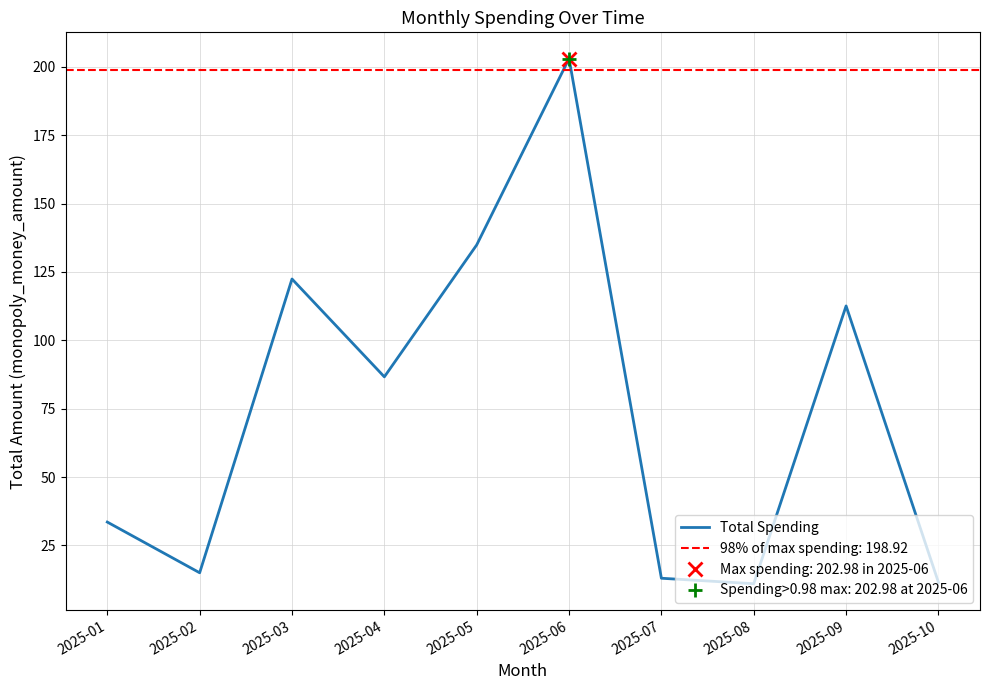

Is it true that the value at 2025-07 is 13.0?

True